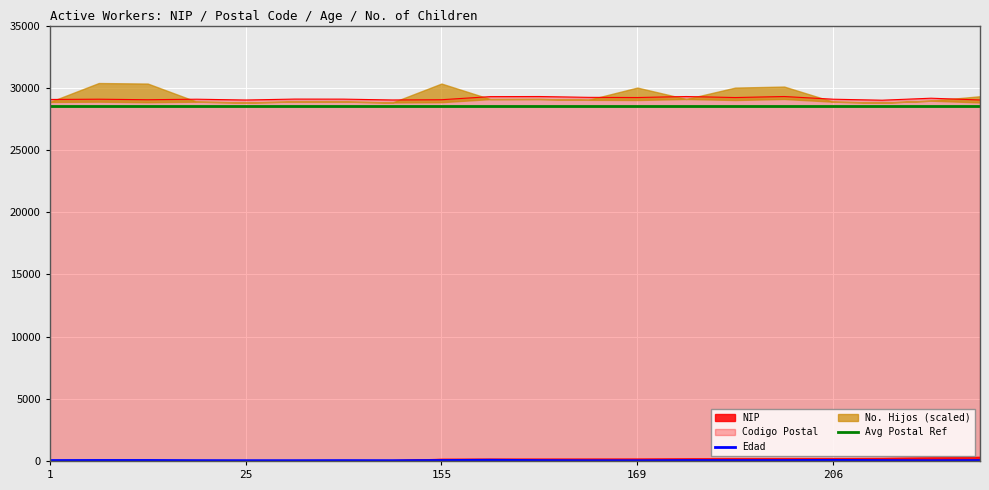

How many data points in Edad are above 35?

7